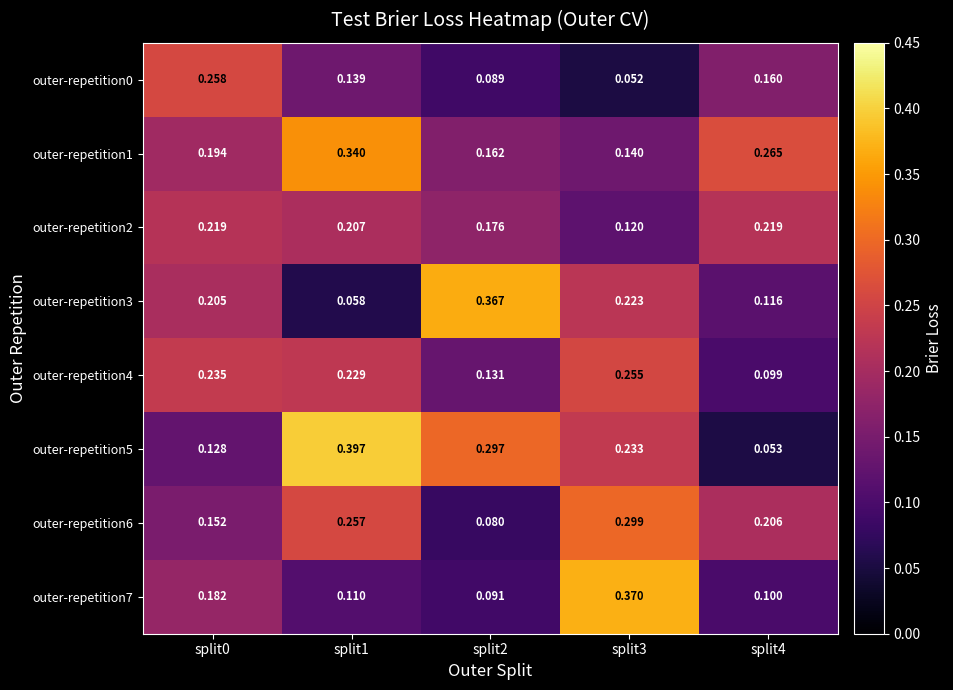

Reading right to left, what are all the values shown in this chart?

outer-repetition0: split4=0.2	split3=0.1	split2=0.1	split1=0.1	split0=0.3
outer-repetition1: split4=0.3	split3=0.1	split2=0.2	split1=0.3	split0=0.2
outer-repetition2: split4=0.2	split3=0.1	split2=0.2	split1=0.2	split0=0.2
outer-repetition3: split4=0.1	split3=0.2	split2=0.4	split1=0.1	split0=0.2
outer-repetition4: split4=0.1	split3=0.3	split2=0.1	split1=0.2	split0=0.2
outer-repetition5: split4=0.1	split3=0.2	split2=0.3	split1=0.4	split0=0.1
outer-repetition6: split4=0.2	split3=0.3	split2=0.1	split1=0.3	split0=0.2
outer-repetition7: split4=0.1	split3=0.4	split2=0.1	split1=0.1	split0=0.2